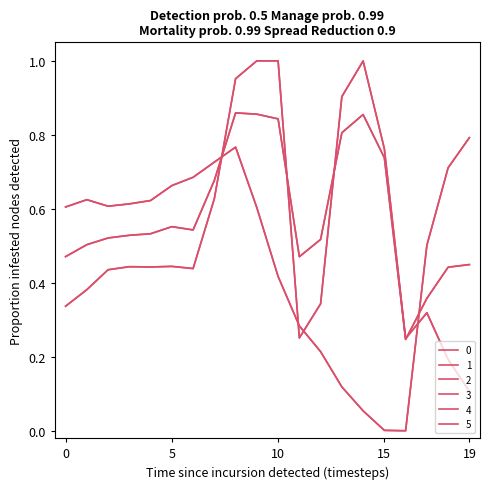

Is this an area chart (filled region under the line)?

No